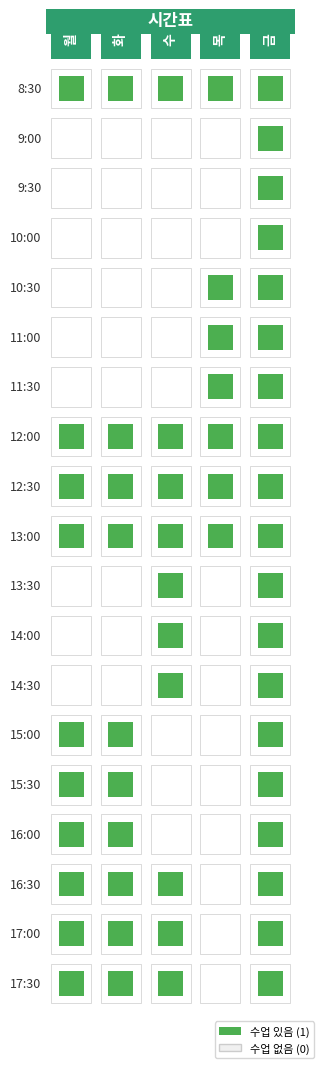

Reading right to left, list all the values displayed in this chart.

8:30: 4=1	3=1	2=1	1=1	0=1
9:00: 4=1	3=0	2=0	1=0	0=0
9:30: 4=1	3=0	2=0	1=0	0=0
10:00: 4=1	3=0	2=0	1=0	0=0
10:30: 4=1	3=1	2=0	1=0	0=0
11:00: 4=1	3=1	2=0	1=0	0=0
11:30: 4=1	3=1	2=0	1=0	0=0
12:00: 4=1	3=1	2=1	1=1	0=1
12:30: 4=1	3=1	2=1	1=1	0=1
13:00: 4=1	3=1	2=1	1=1	0=1
13:30: 4=1	3=0	2=1	1=0	0=0
14:00: 4=1	3=0	2=1	1=0	0=0
14:30: 4=1	3=0	2=1	1=0	0=0
15:00: 4=1	3=0	2=0	1=1	0=1
15:30: 4=1	3=0	2=0	1=1	0=1
16:00: 4=1	3=0	2=0	1=1	0=1
16:30: 4=1	3=0	2=1	1=1	0=1
17:00: 4=1	3=0	2=1	1=1	0=1
17:30: 4=1	3=0	2=1	1=1	0=1